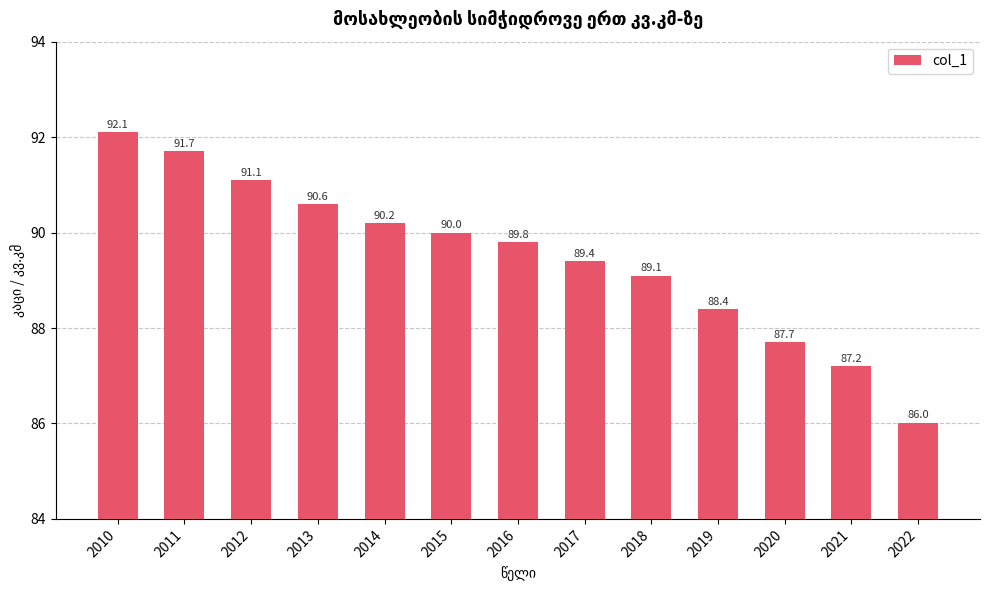

What is the ratio of the value at 2018 to the value at 2013?

1.0